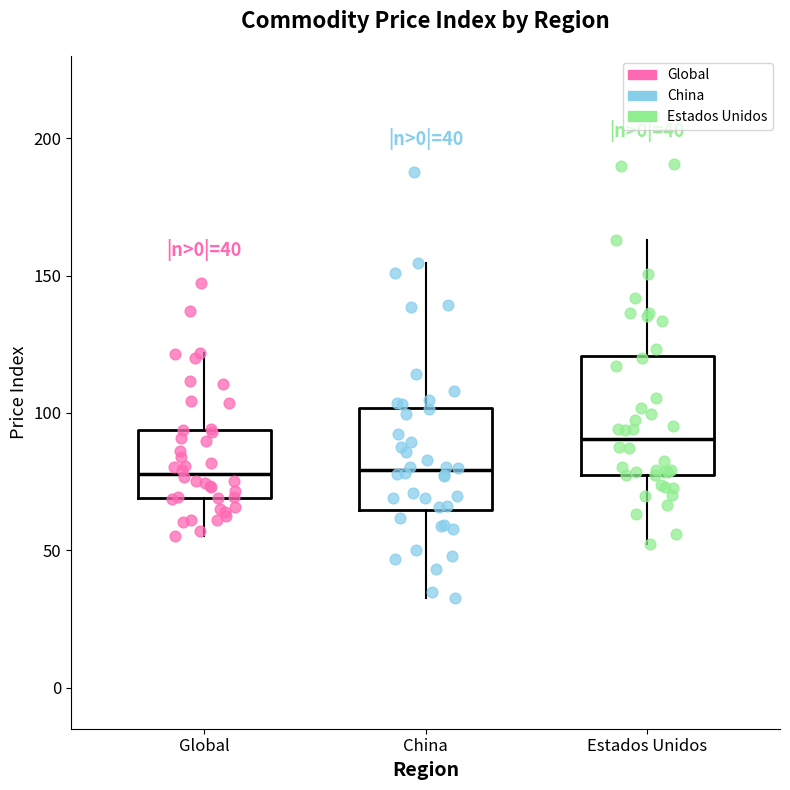

Comparing the boxes themselves (not the whiskers), which one is the tallest?

Estados Unidos